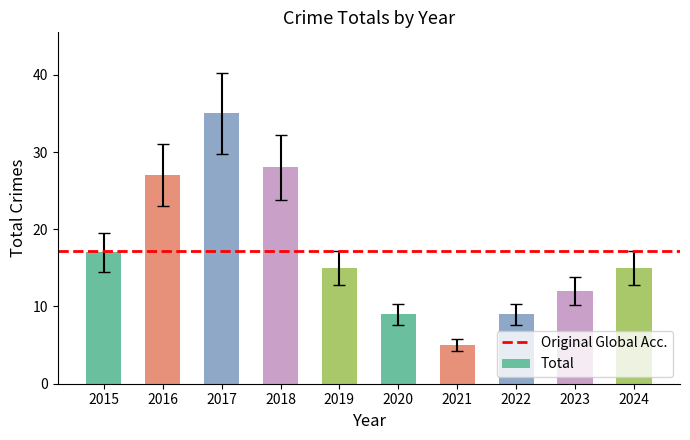

True or false: the data shows 9 at 2020.

True